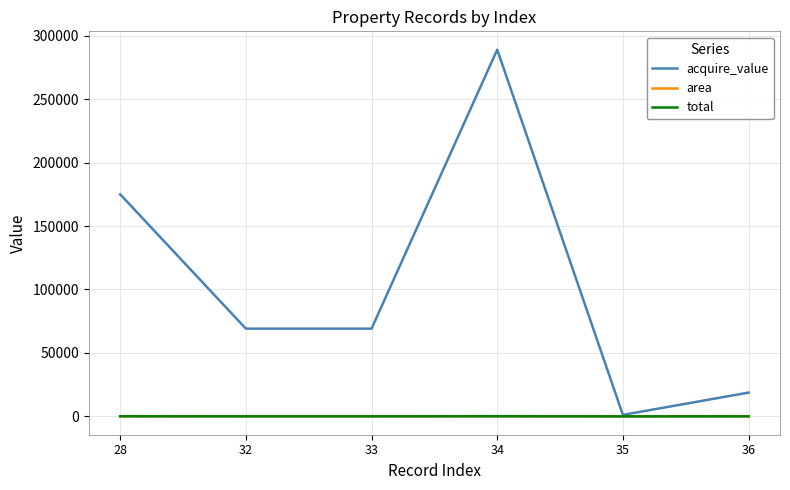

Which series changed the most between 33 and 36?

acquire_value